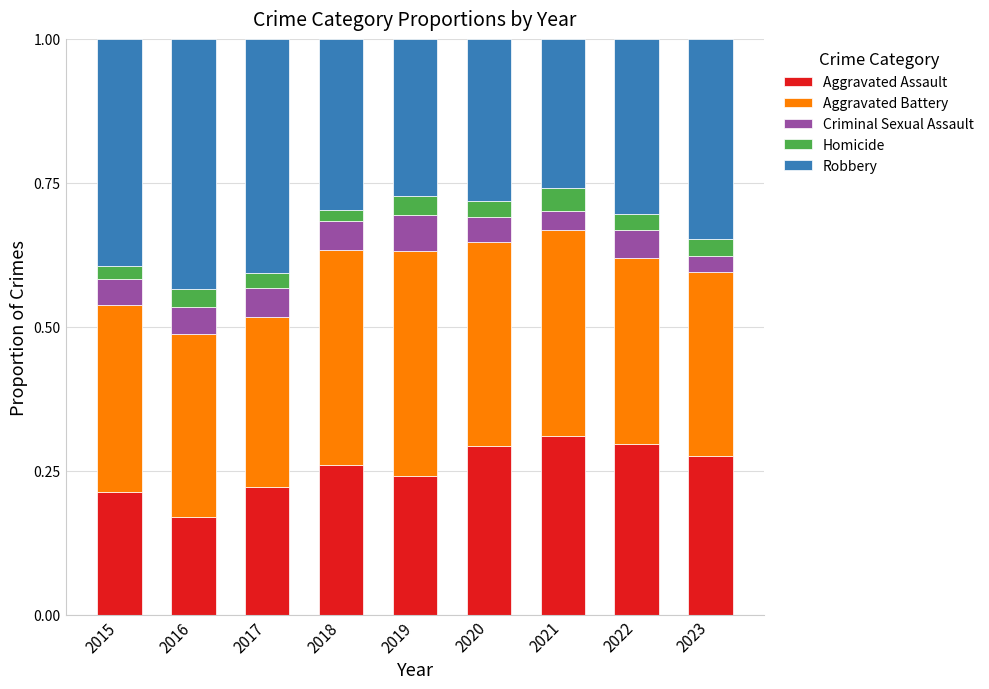

The value of Aggravated Assault at 2020 is 0.5. True or false?

False